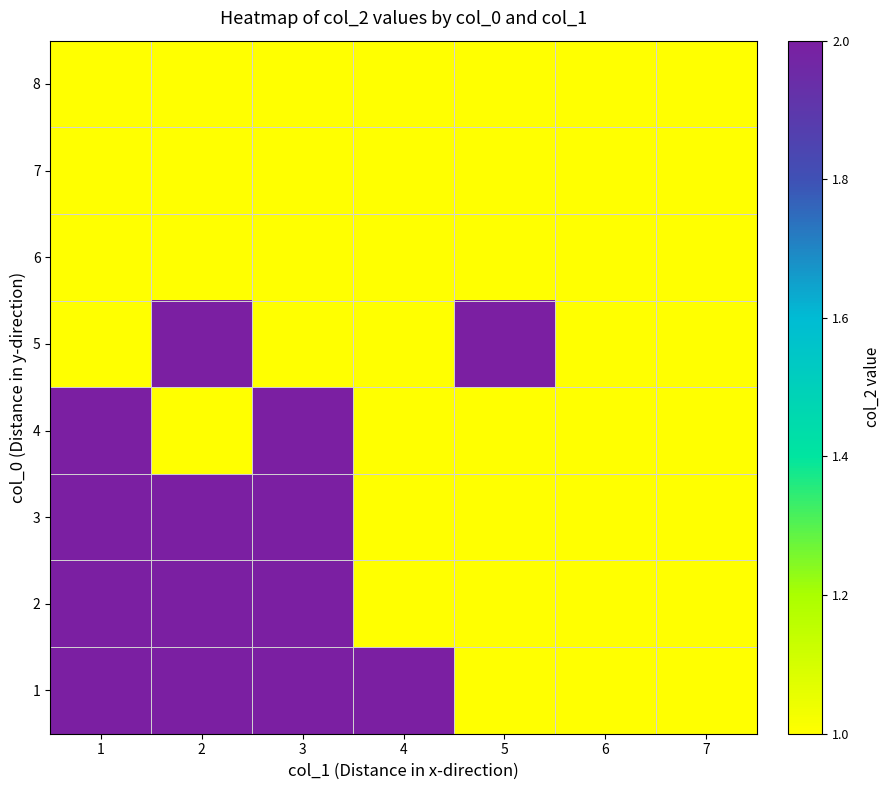

What is the greatest value displayed?

2